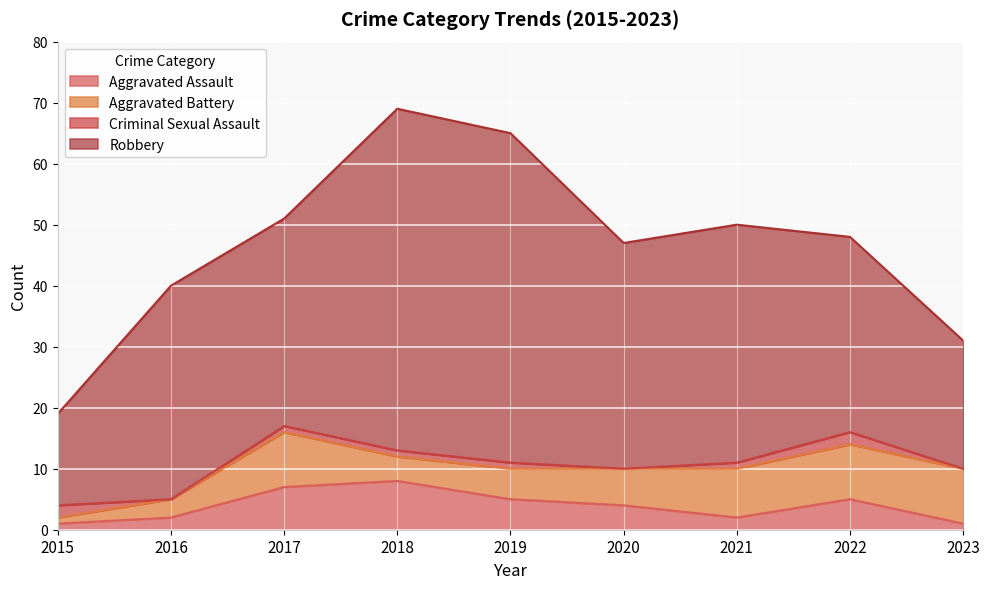

At how many categories does at least one series exceed 14?

9